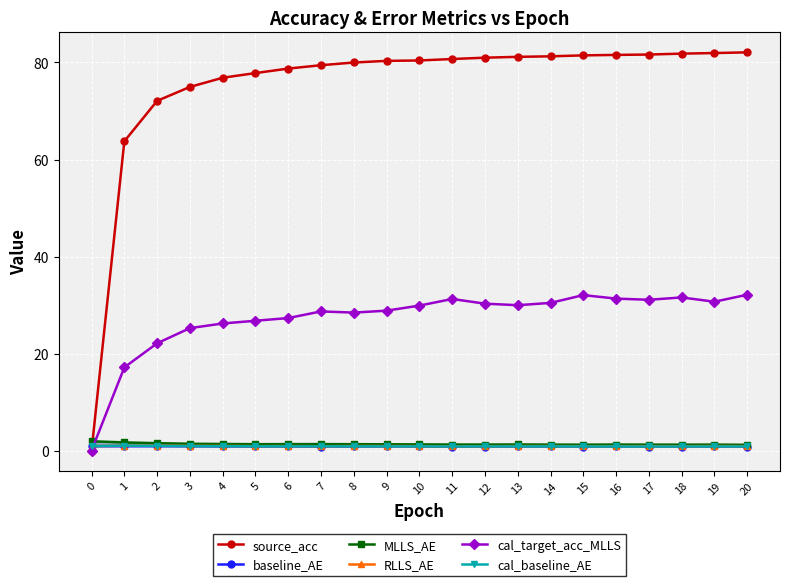

What is the average value of the source_acc series?

75.2